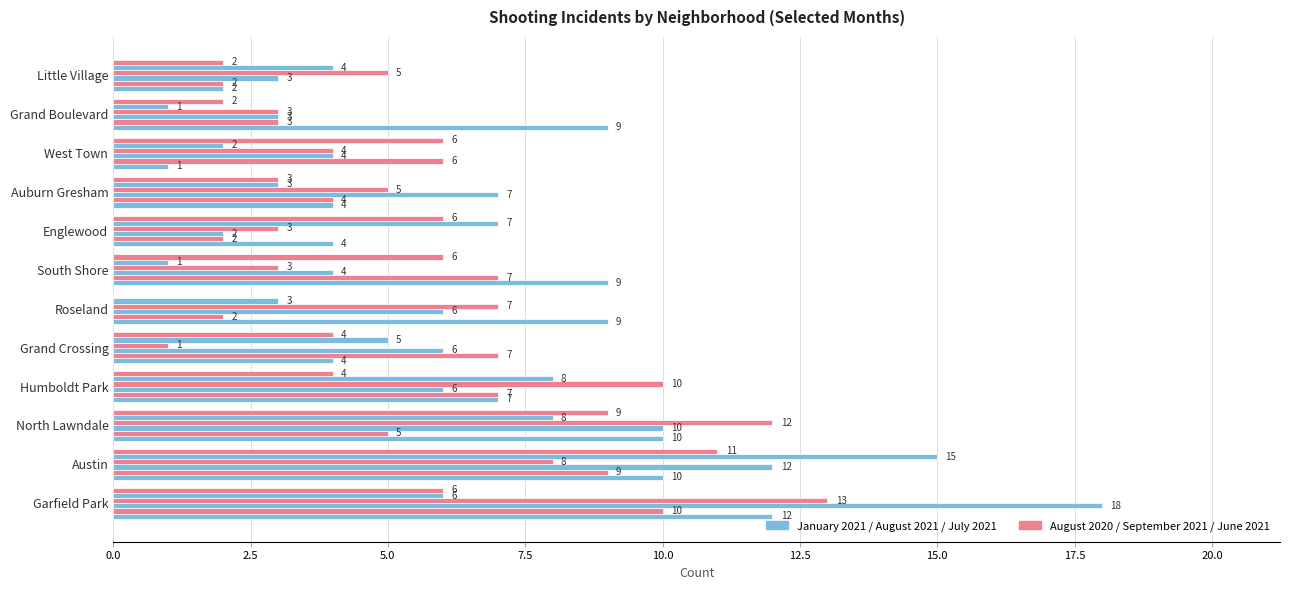

True or false: July 2021 has a value of 4 at Grand Crossing.

True